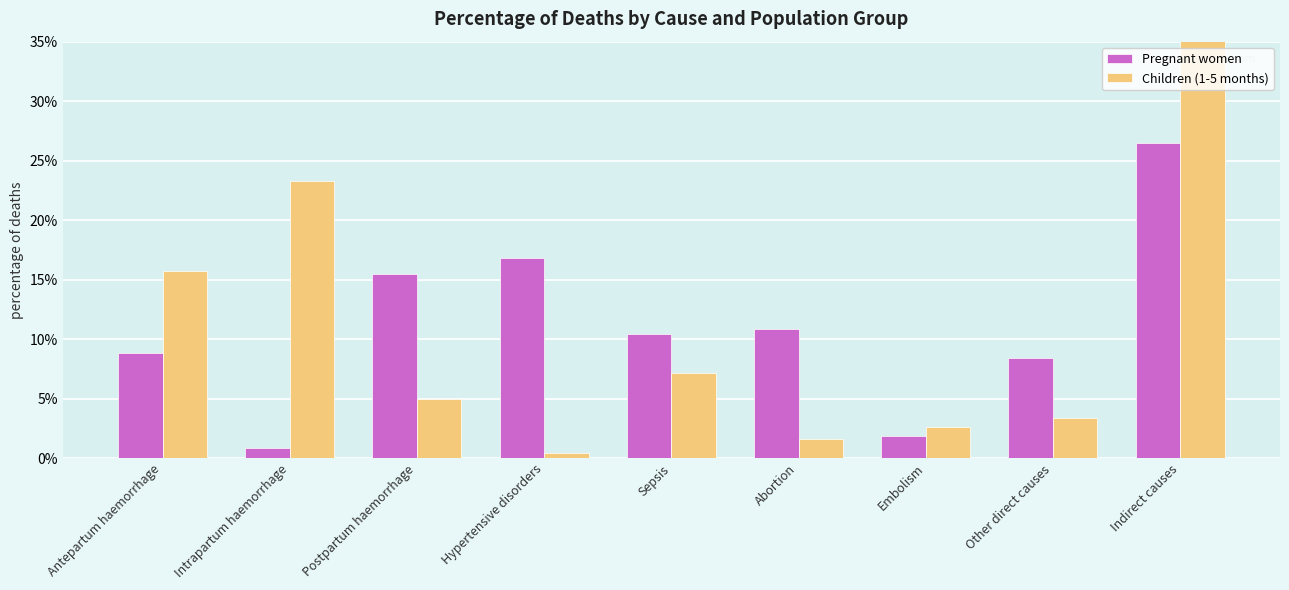

Is the value of Pregnant women at Hypertensive disorders greater than the value of Children (1-5 months) at Hypertensive disorders?

Yes